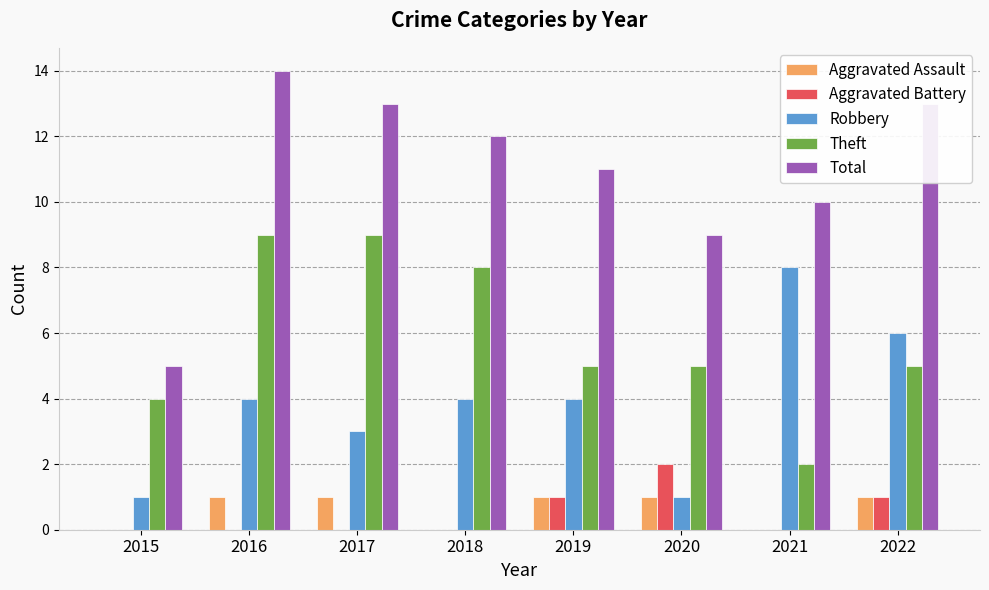

Is it true that Aggravated Battery equals 1 at 2021?

False